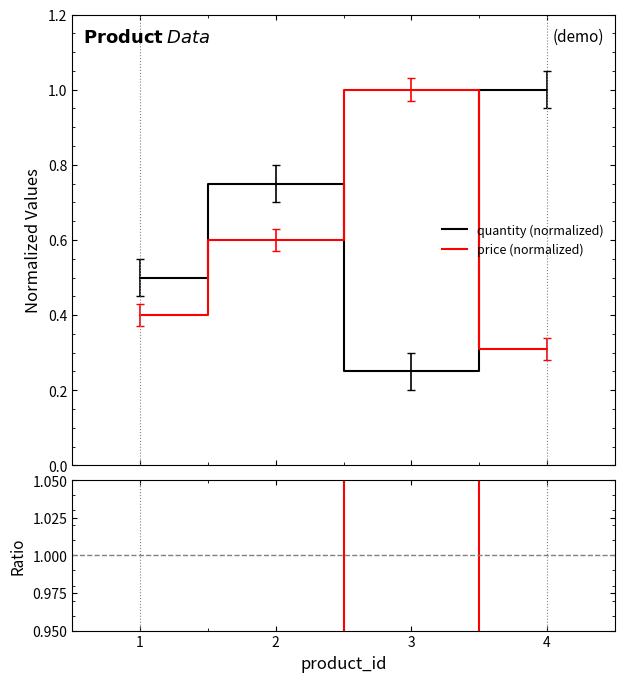

What is the value of the price (normalized) point at the 3rd from the left?

1.0